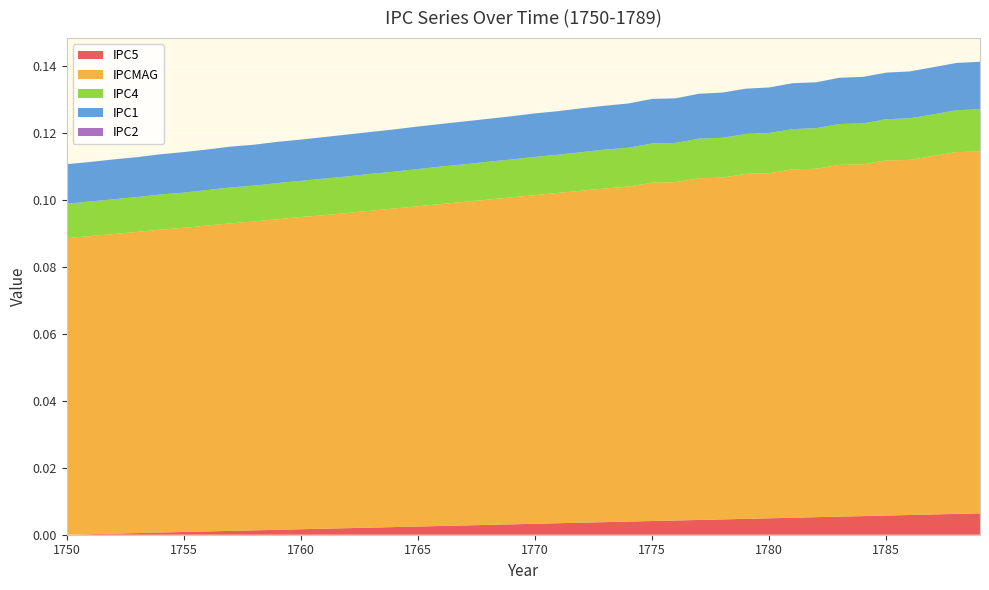

Reading left to right, what are all the values shown in this chart?

IPC5: 1750=0.0	1751=0.0	1752=0.0	1753=0.0	1754=0.0	1755=0.0	1756=0.0	1757=0.0	1758=0.0	1759=0.0	1760=0.0	1761=0.0	1762=0.0	1763=0.0	1764=0.0	1765=0.0	1766=0.0	1767=0.0	1768=0.0	1769=0.0	1770=0.0	1771=0.0	1772=0.0	1773=0.0	1774=0.0	1775=0.0	1776=0.0	1777=0.0	1778=0.0	1779=0.0	1780=0.0	1781=0.0	1782=0.0	1783=0.0	1784=0.0	1785=0.0	1786=0.0	1787=0.0	1788=0.0	1789=0.0
IPCMAG: 1750=0.1	1751=0.1	1752=0.1	1753=0.1	1754=0.1	1755=0.1	1756=0.1	1757=0.1	1758=0.1	1759=0.1	1760=0.1	1761=0.1	1762=0.1	1763=0.1	1764=0.1	1765=0.1	1766=0.1	1767=0.1	1768=0.1	1769=0.1	1770=0.1	1771=0.1	1772=0.1	1773=0.1	1774=0.1	1775=0.1	1776=0.1	1777=0.1	1778=0.1	1779=0.1	1780=0.1	1781=0.1	1782=0.1	1783=0.1	1784=0.1	1785=0.1	1786=0.1	1787=0.1	1788=0.1	1789=0.1
IPC4: 1750=0.0	1751=0.0	1752=0.0	1753=0.0	1754=0.0	1755=0.0	1756=0.0	1757=0.0	1758=0.0	1759=0.0	1760=0.0	1761=0.0	1762=0.0	1763=0.0	1764=0.0	1765=0.0	1766=0.0	1767=0.0	1768=0.0	1769=0.0	1770=0.0	1771=0.0	1772=0.0	1773=0.0	1774=0.0	1775=0.0	1776=0.0	1777=0.0	1778=0.0	1779=0.0	1780=0.0	1781=0.0	1782=0.0	1783=0.0	1784=0.0	1785=0.0	1786=0.0	1787=0.0	1788=0.0	1789=0.0
IPC1: 1750=0.0	1751=0.0	1752=0.0	1753=0.0	1754=0.0	1755=0.0	1756=0.0	1757=0.0	1758=0.0	1759=0.0	1760=0.0	1761=0.0	1762=0.0	1763=0.0	1764=0.0	1765=0.0	1766=0.0	1767=0.0	1768=0.0	1769=0.0	1770=0.0	1771=0.0	1772=0.0	1773=0.0	1774=0.0	1775=0.0	1776=0.0	1777=0.0	1778=0.0	1779=0.0	1780=0.0	1781=0.0	1782=0.0	1783=0.0	1784=0.0	1785=0.0	1786=0.0	1787=0.0	1788=0.0	1789=0.0
IPC2: 1750=0.0	1751=0.0	1752=0.0	1753=0.0	1754=0.0	1755=0.0	1756=0.0	1757=0.0	1758=0.0	1759=0.0	1760=0.0	1761=0.0	1762=0.0	1763=0.0	1764=0.0	1765=0.0	1766=0.0	1767=0.0	1768=0.0	1769=0.0	1770=0.0	1771=0.0	1772=0.0	1773=0.0	1774=0.0	1775=0.0	1776=0.0	1777=0.0	1778=0.0	1779=0.0	1780=0.0	1781=0.0	1782=0.0	1783=0.0	1784=0.0	1785=0.0	1786=0.0	1787=0.0	1788=0.0	1789=0.0